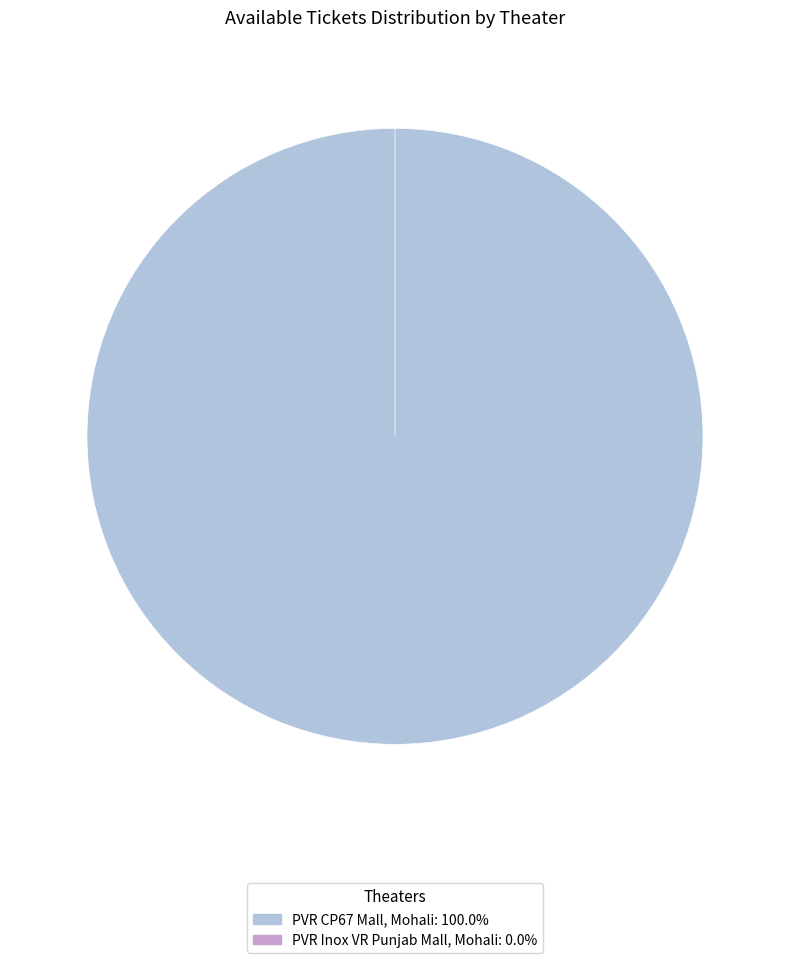

Rank the categories by value from lowest to highest.

PVR Inox VR Punjab Mall, Mohali, PVR CP67 Mall, Mohali